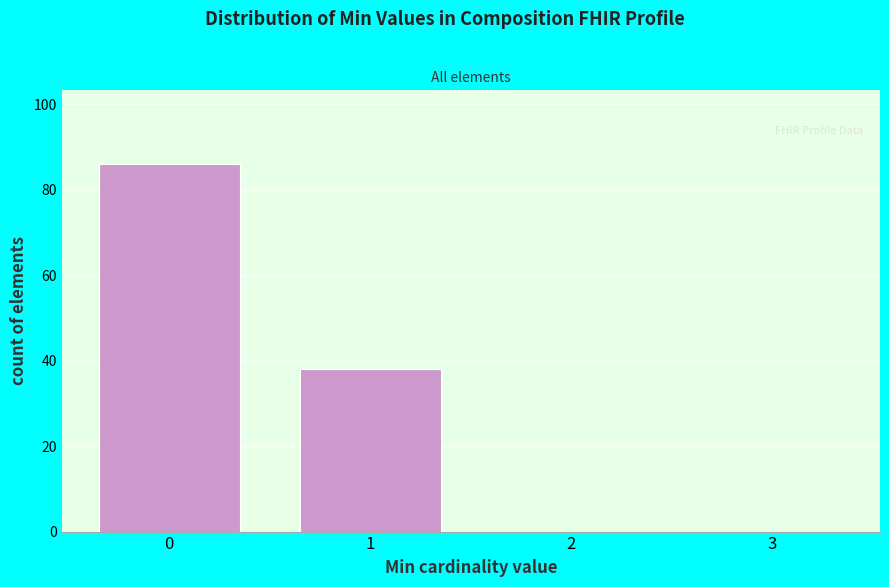

Reading left to right, extract all data points from this chart.

0=86	1=38	2=0	3=0